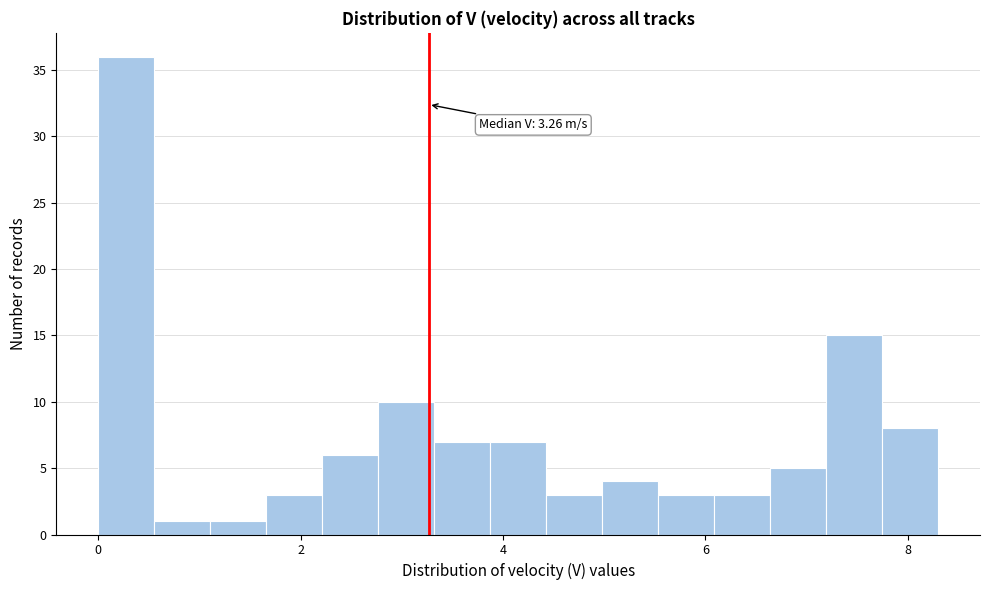

Around what value on the x-axis is the tallest bar? Give the approximate position of its centre, as read against the axis.

0.2